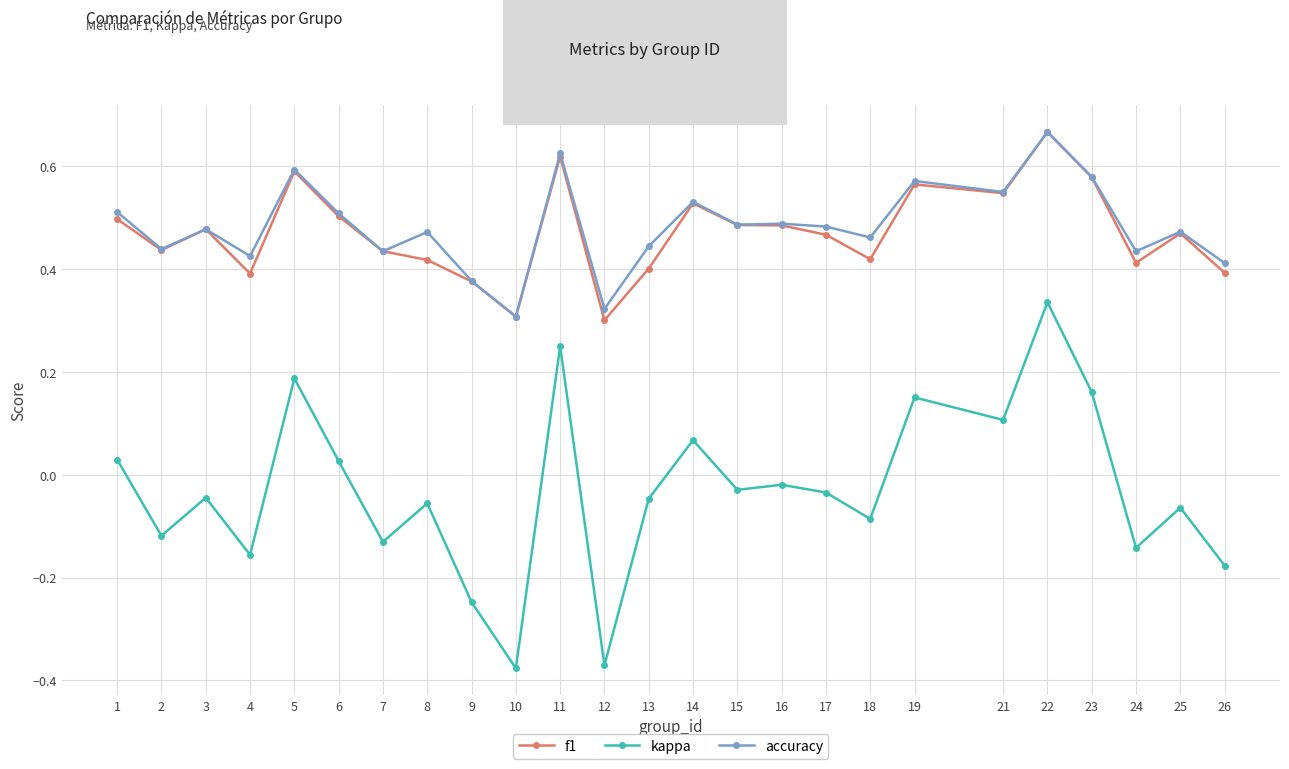

At which label does kappa reach its peak?

22